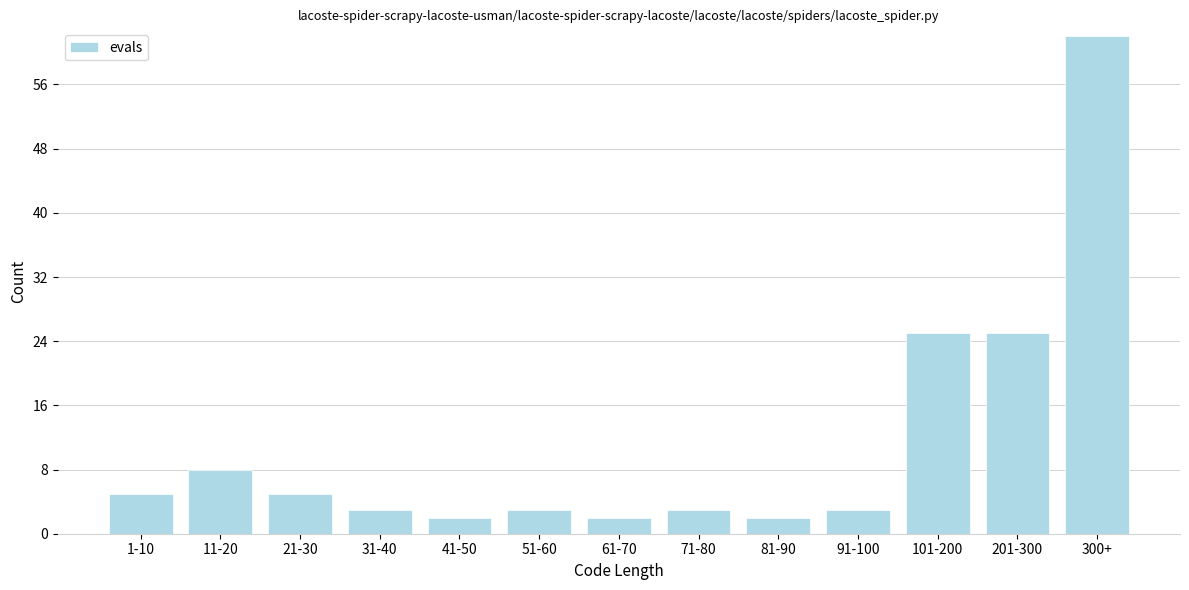

Reading left to right, extract all data points from this chart.

5	8	5	3	2	3	2	3	2	3	25	25	62